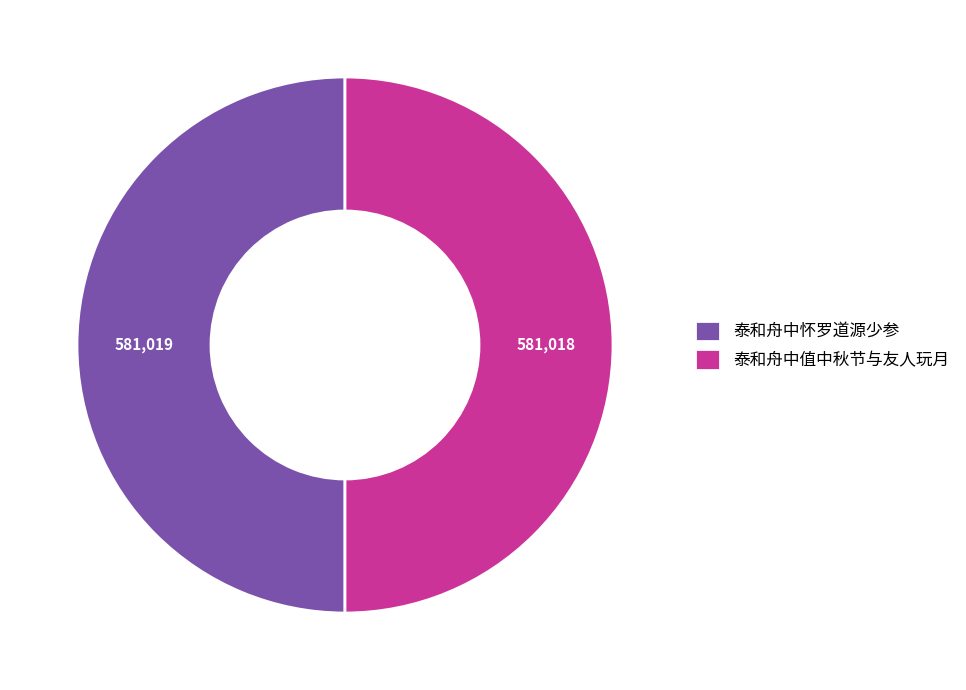

Combined, do 泰和舟中怀罗道源少参 and 泰和舟中值中秋节与友人玩月 account for over 50%?

Yes